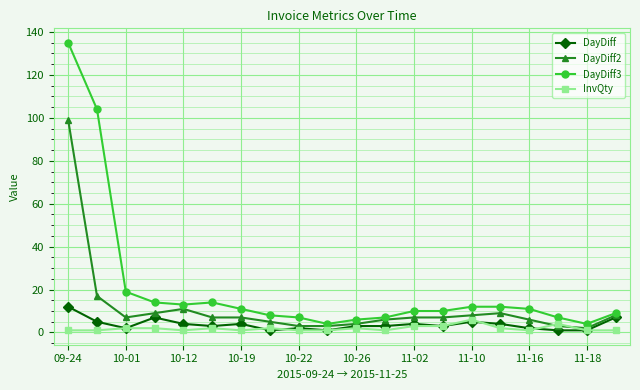

Which series has the largest total across all categories?

DayDiff3